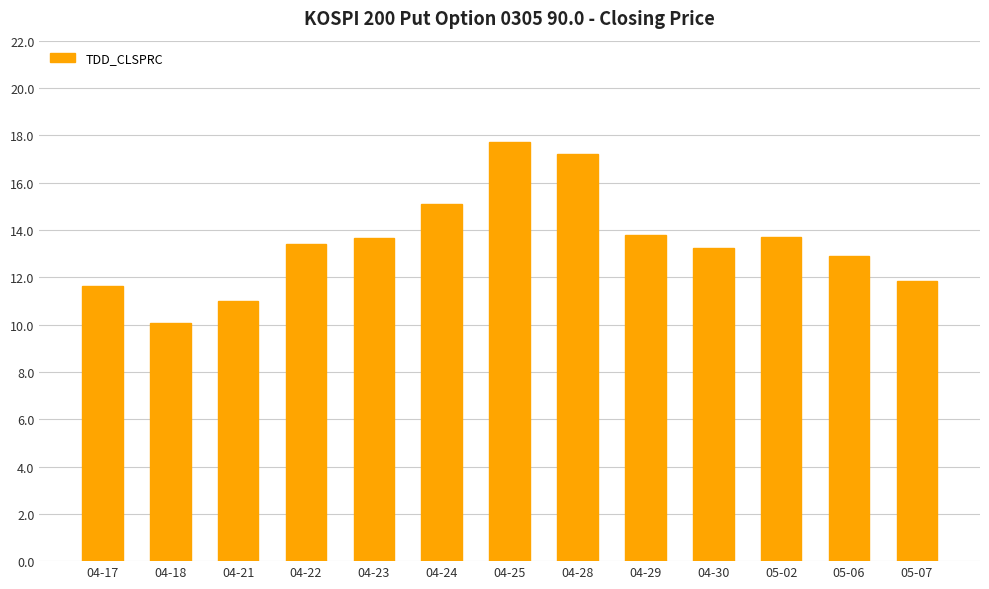

The value at 04-22 is 13.4. True or false?

True